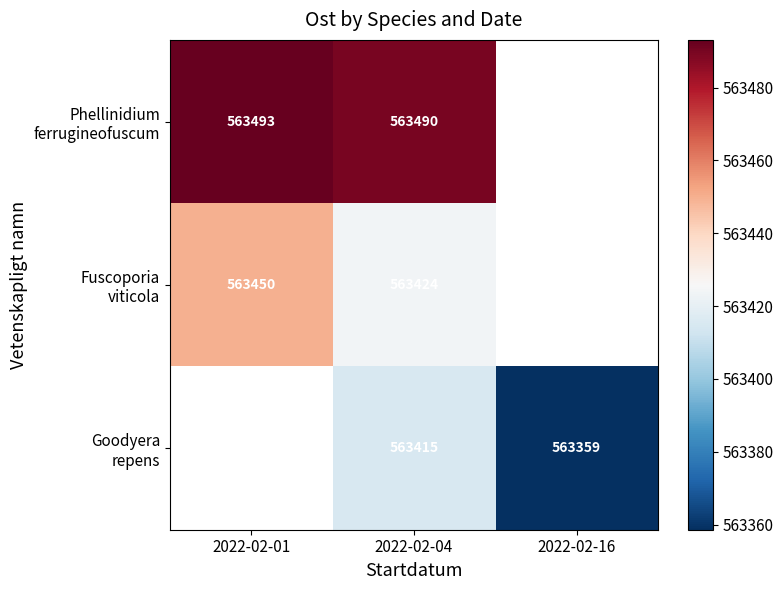

Is it true that Goodyera repens equals 754840.8 at 2022-02-04?

False